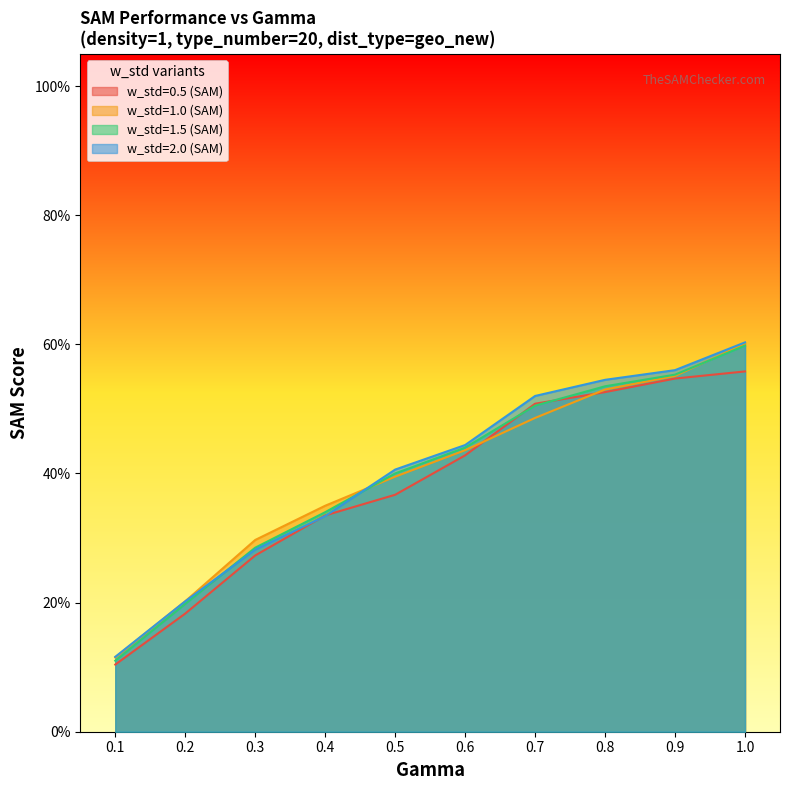

Reading left to right, transcribe all the data shown in this chart.

w_std=0.5 (SAM): 0.1=0.1	0.2=0.2	0.3=0.3	0.4=0.3	0.5=0.4	0.6=0.4	0.7=0.5	0.8=0.5	0.9=0.5	1.0=0.6
w_std=1.0 (SAM): 0.1=0.1	0.2=0.2	0.3=0.3	0.4=0.3	0.5=0.4	0.6=0.4	0.7=0.5	0.8=0.5	0.9=0.6	1.0=0.6
w_std=1.5 (SAM): 0.1=0.1	0.2=0.2	0.3=0.3	0.4=0.3	0.5=0.4	0.6=0.4	0.7=0.5	0.8=0.5	0.9=0.6	1.0=0.6
w_std=2.0 (SAM): 0.1=0.1	0.2=0.2	0.3=0.3	0.4=0.3	0.5=0.4	0.6=0.4	0.7=0.5	0.8=0.5	0.9=0.6	1.0=0.6